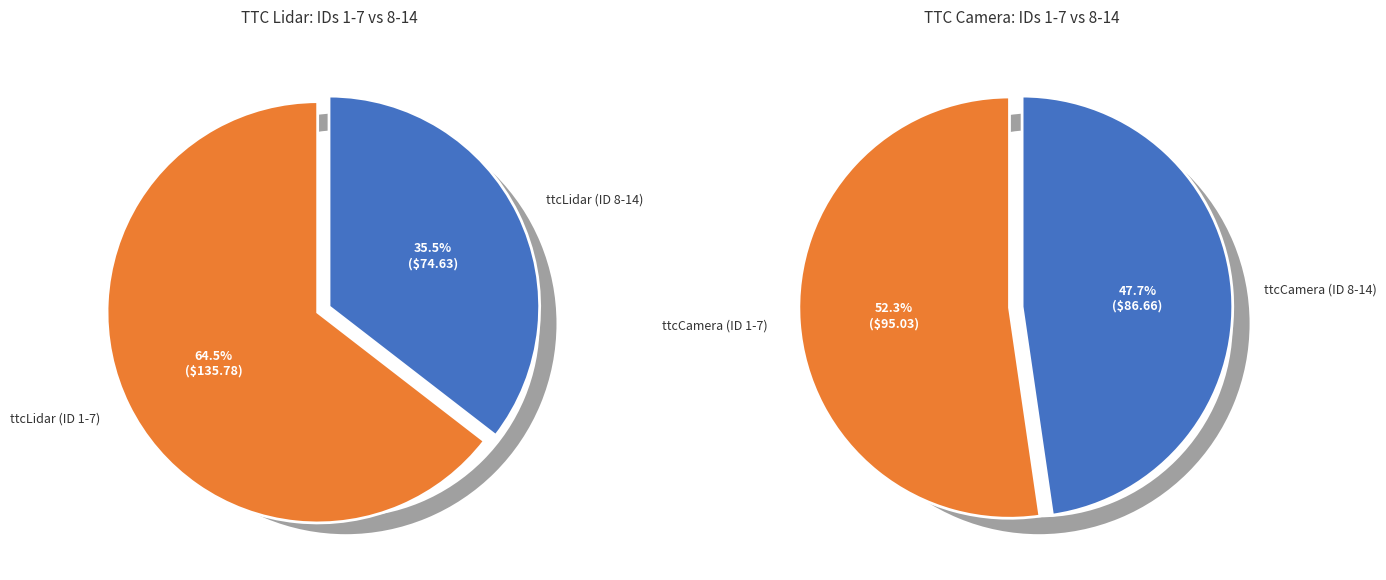

The 14 slice represents 15% of the pie. True or false?

False